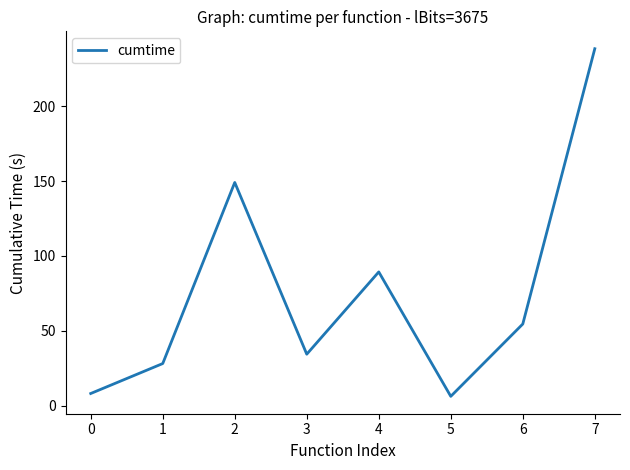

At which category does the chart reach its peak across all series?

7